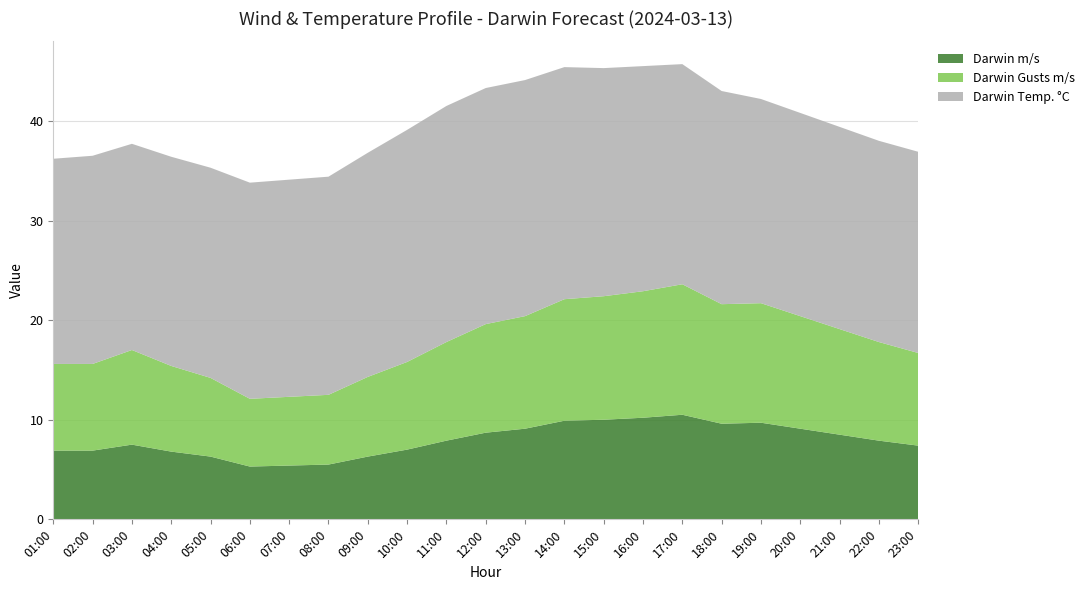

Reading right to left, extract all data points from this chart.

Darwin m/s: 7.4	7.9	8.5	9.1	9.7	9.6	10.5	10.2	10.0	9.9	9.1	8.7	7.9	7.0	6.3	5.5	5.4	5.3	6.3	6.8	7.5	6.9	6.9
Darwin Gusts m/s: 9.3	9.9	10.6	11.3	12.0	12.0	13.1	12.7	12.4	12.2	11.3	10.9	9.9	8.8	8.0	7.0	6.9	6.8	7.9	8.6	9.5	8.7	8.7
Darwin Temp. °C: 20.2	20.2	20.3	20.4	20.5	21.4	22.1	22.6	22.9	23.3	23.7	23.7	23.7	23.3	22.5	21.9	21.8	21.7	21.1	21.0	20.7	20.9	20.6